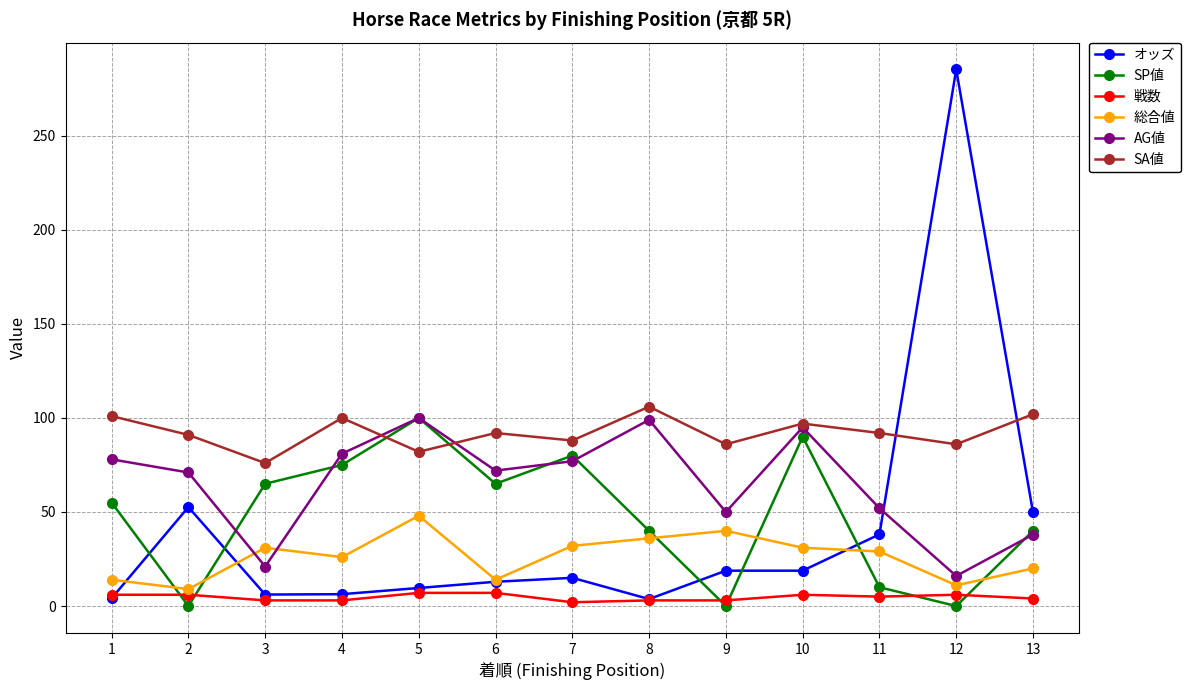

Which category has the highest value across all series?

12